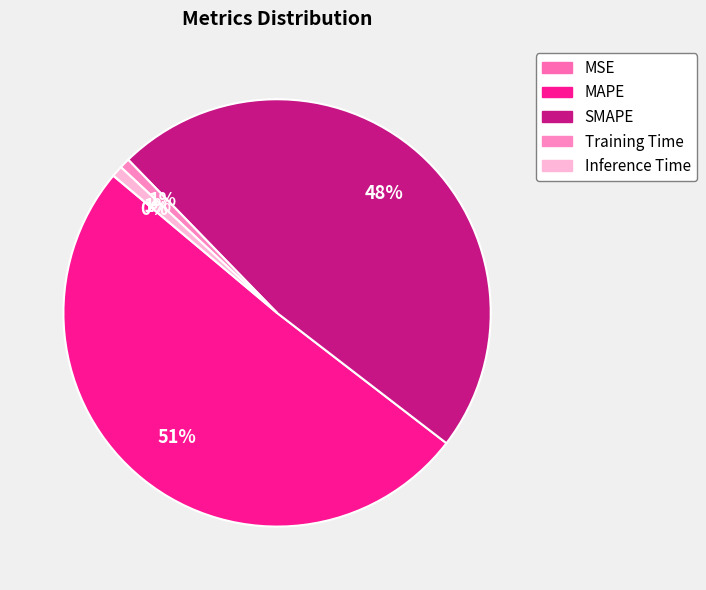

Which category has the smallest portion of the pie?

MSE